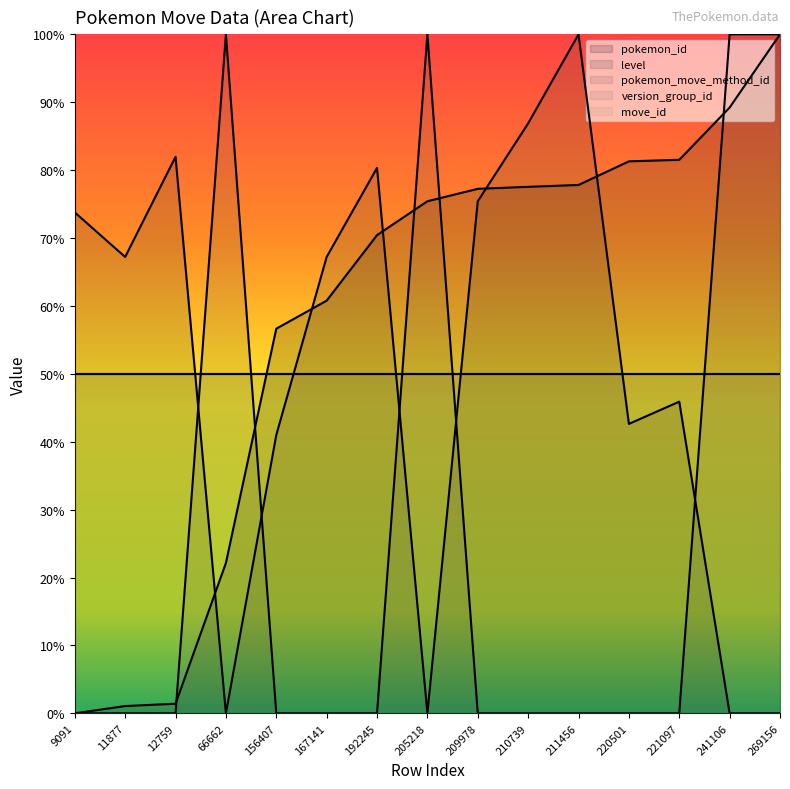

What is the total value across all series at 221097?

127.4